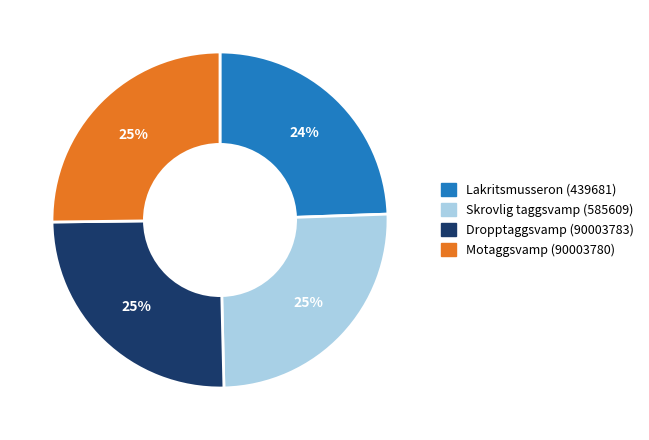

Does Skrovlig taggsvamp (585609) represent more than half of the total?

No